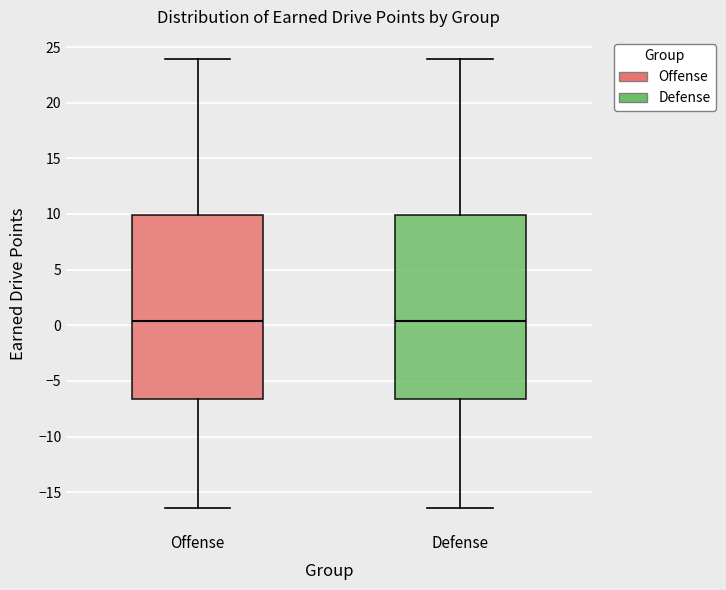

Reading left to right, transcribe this box plot: for each box, give where its median line is, the range the box spans, and where its two whiskers end, as read against the y-axis. The values are not printed on the chart, so give them approximately, as read against the axis.

Offense: median 0.5, box -6.5 to 10.0, whiskers -16.5 to 24.0
Defense: median 0.5, box -6.5 to 10.0, whiskers -16.5 to 24.0